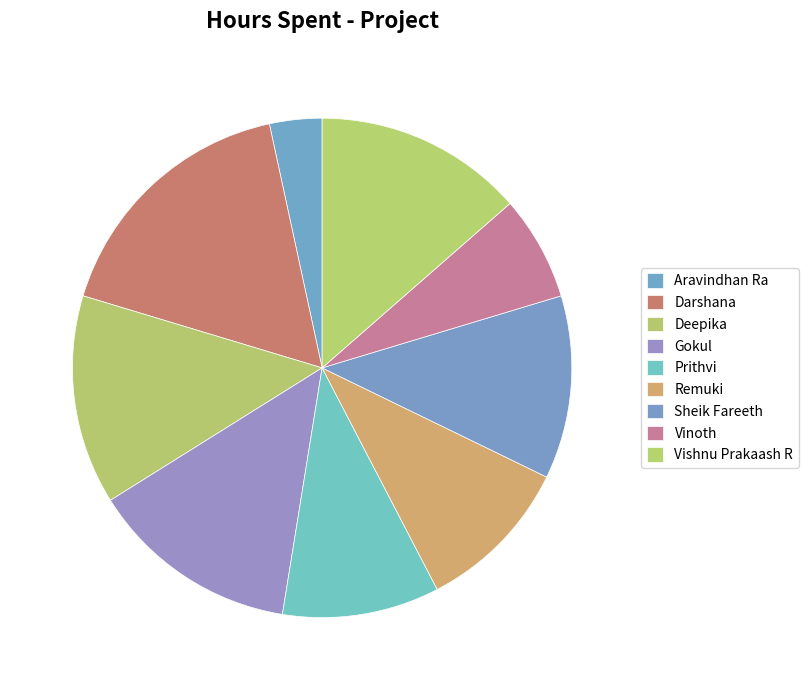

How many segments does this pie chart have?

9